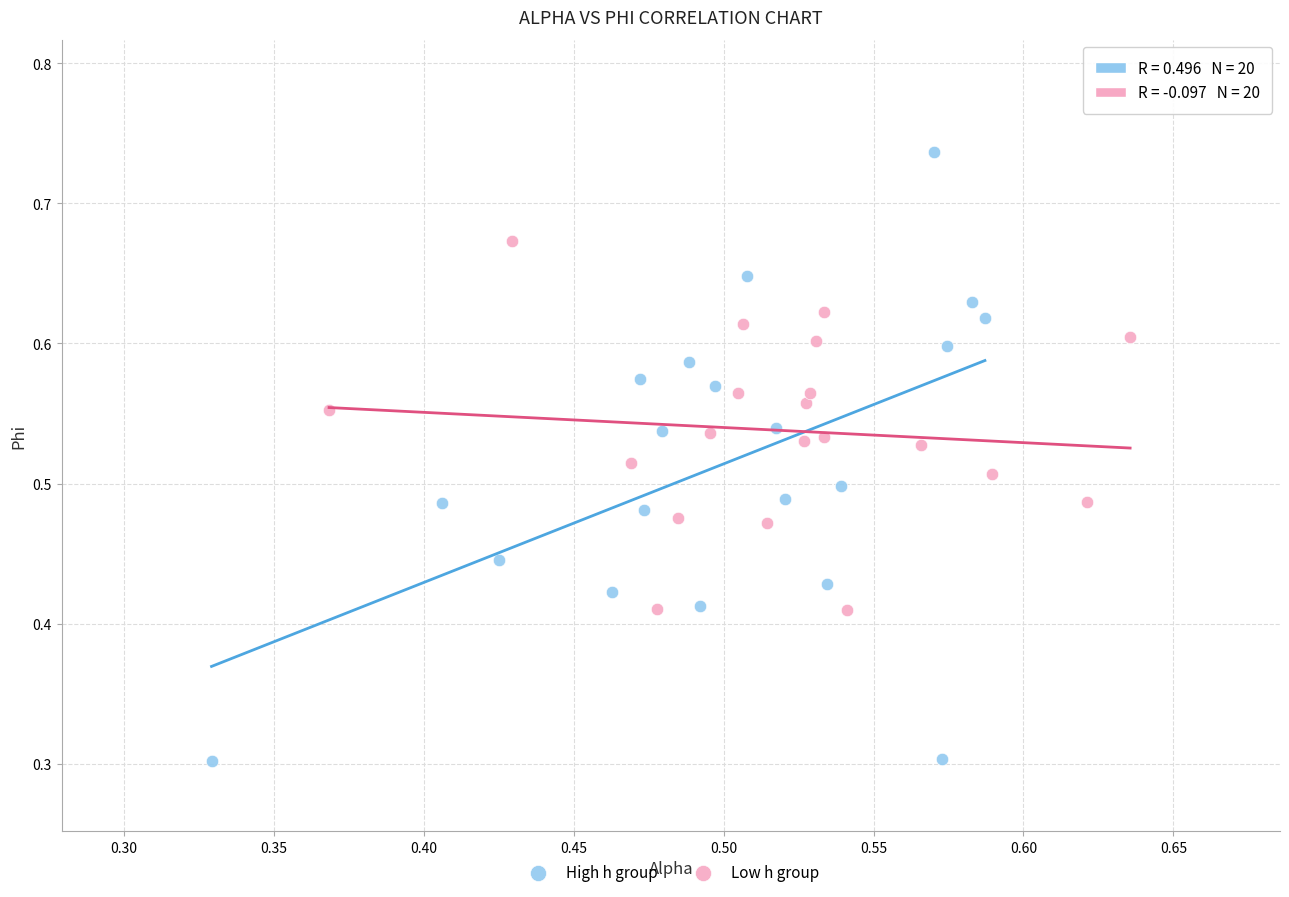

Which series contains the lowest Y value?

High h group